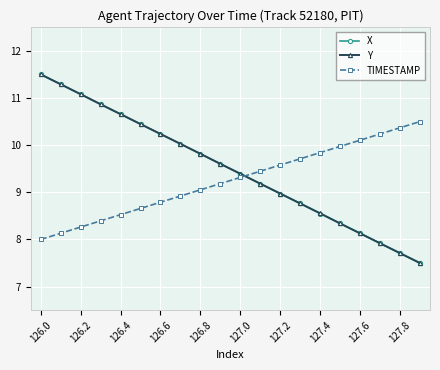

Reading left to right, list all the values displayed in this chart.

X: 11.5	11.3	11.1	10.9	10.7	10.4	10.2	10.0	9.8	9.6	9.4	9.2	9.0	8.8	8.5	8.3	8.1	7.9	7.7	7.5
Y: 11.5	11.3	11.1	10.9	10.7	10.4	10.2	10.0	9.8	9.6	9.4	9.2	9.0	8.8	8.6	8.3	8.1	7.9	7.7	7.5
TIMESTAMP: 8.0	8.1	8.3	8.4	8.5	8.7	8.8	8.9	9.1	9.2	9.3	9.4	9.6	9.7	9.8	10.0	10.1	10.2	10.4	10.5